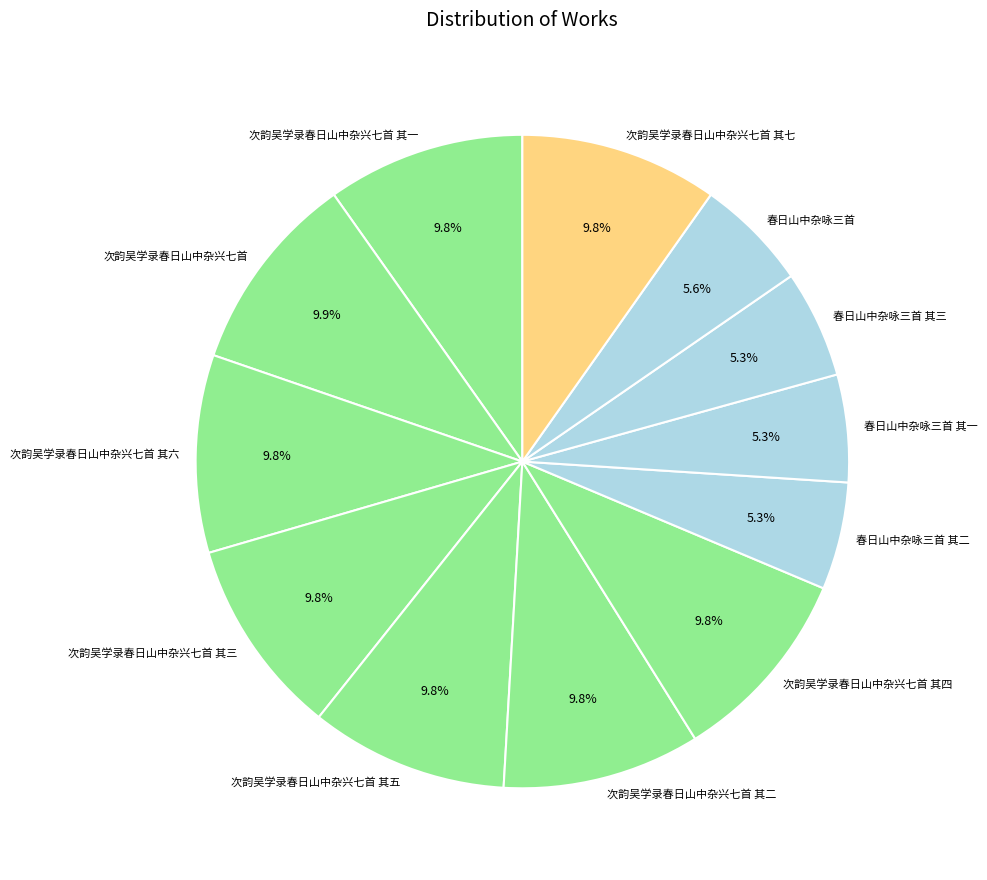

What percentage do 次韵吴学录春日山中杂兴七首 其五 and 春日山中杂咏三首 其三 together represent?

15.1%